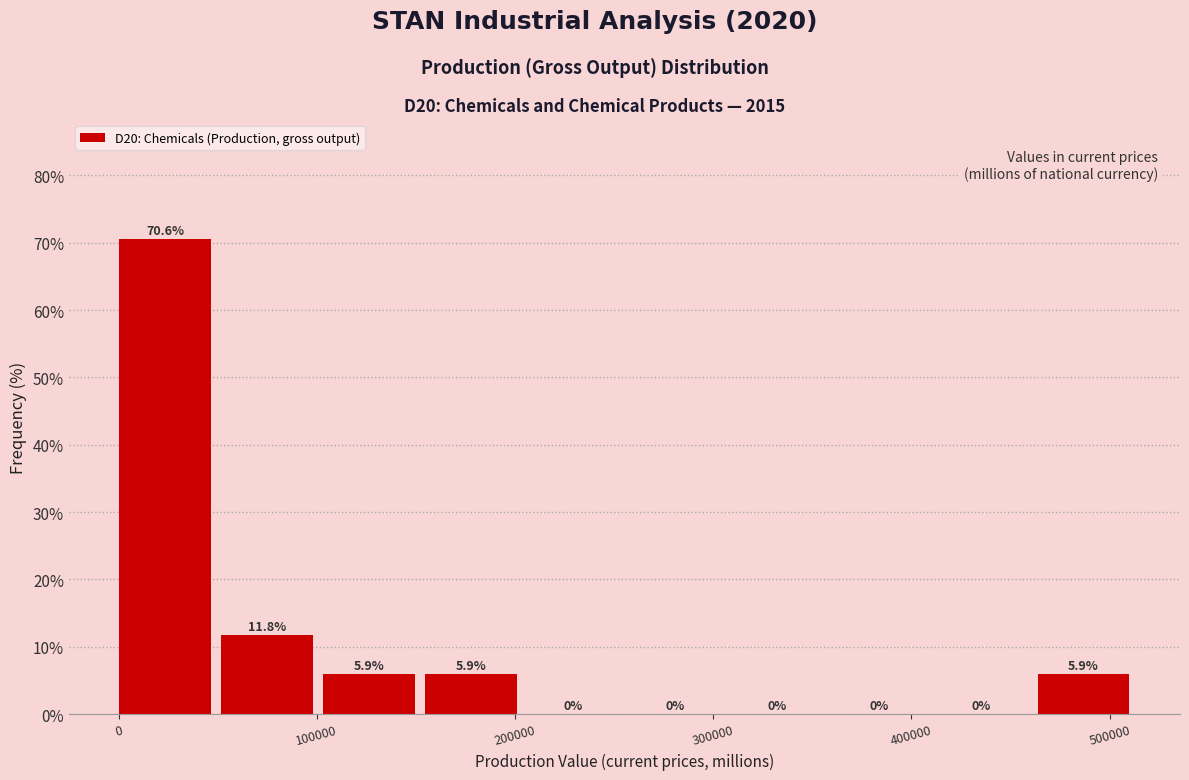

Reading left to right, list every bar in this chart as the range it spans on the x-axis followed by its height. The bar edges are not printed on the chart, so give them approximately, as read against the axis.

0 to 50000: 70.6
50000 to 100000: 11.8
100000 to 150000: 5.9
150000 to 210000: 5.9
210000 to 260000: 0.0
260000 to 310000: 0.0
310000 to 360000: 0.0
360000 to 410000: 0.0
410000 to 460000: 0.0
460000 to 520000: 5.9